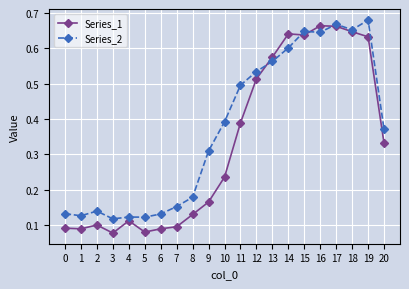

What is the sum of the Series_1 values at 7 and 16?

0.8